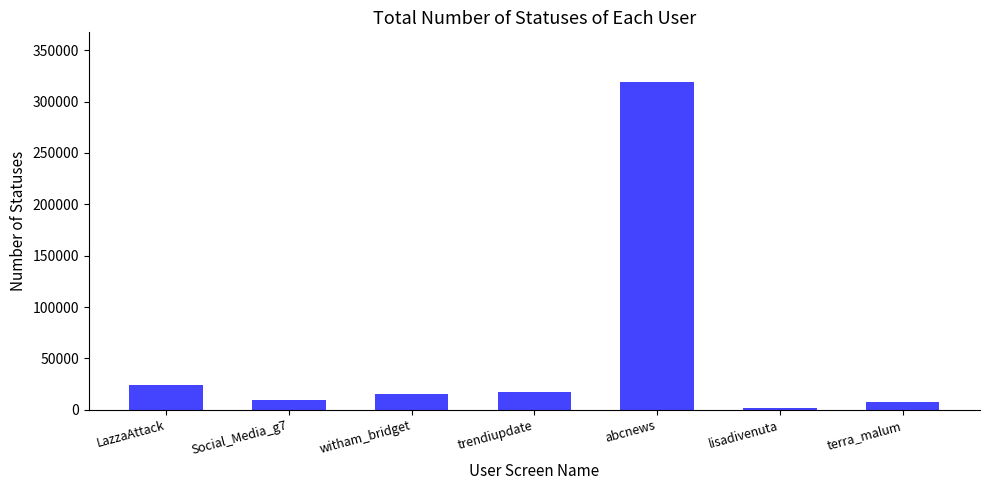

How many bars are there in total?

7